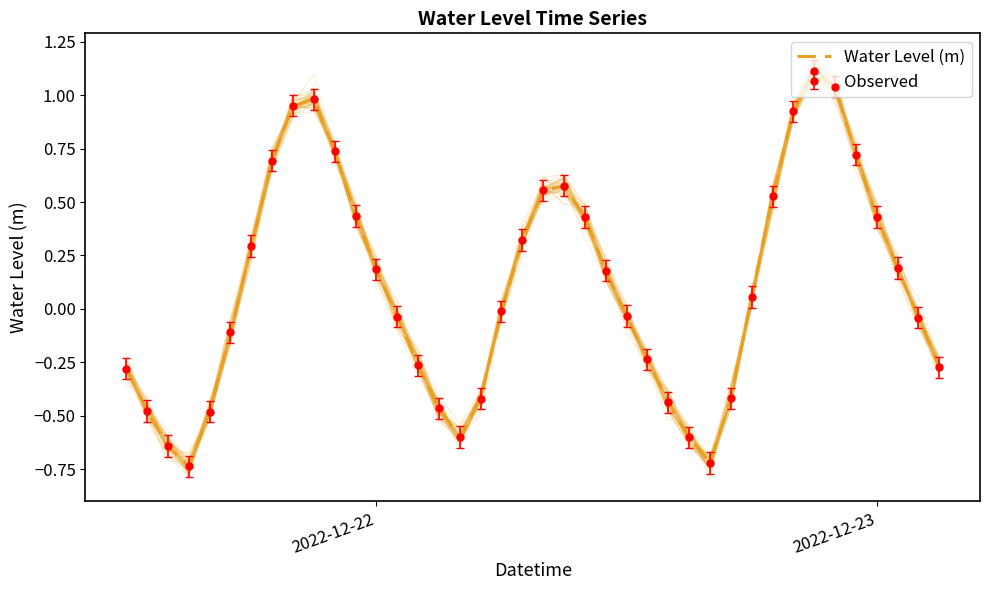

What is the difference between the maximum and second lowest values?

1.8